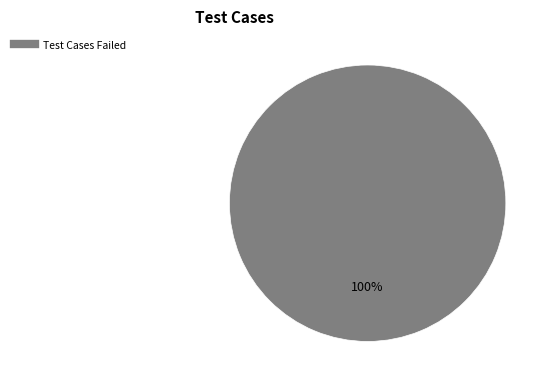

Is there a majority slice in this chart?

Yes